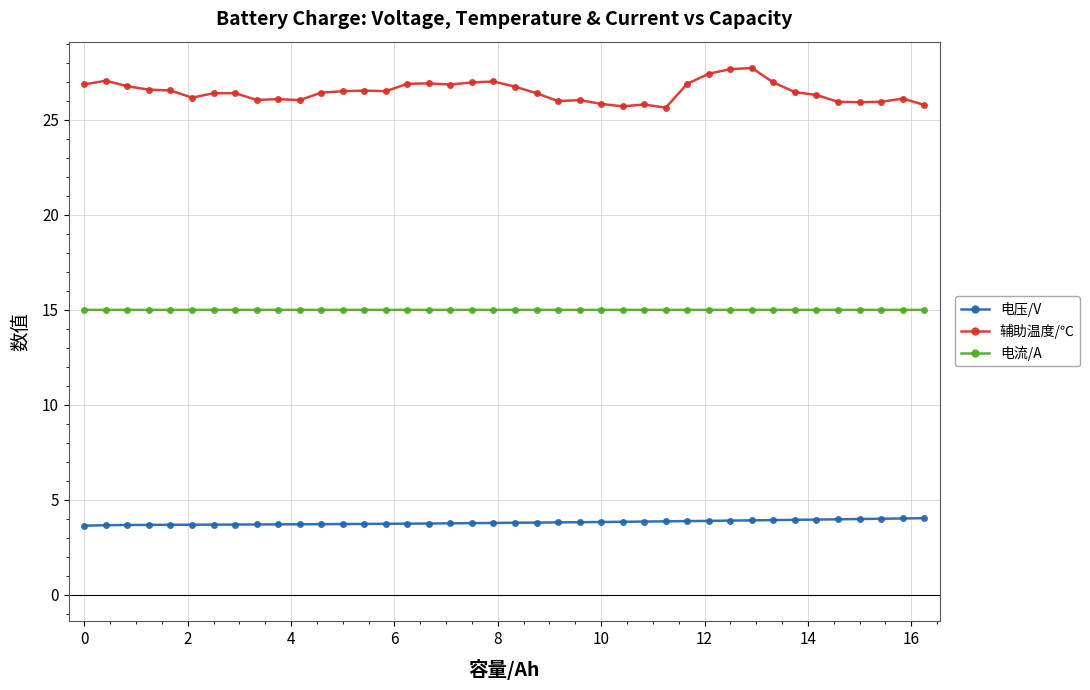

Rank the series by their average value, from lowest to highest.

电压/V, 电流/A, 辅助温度/℃